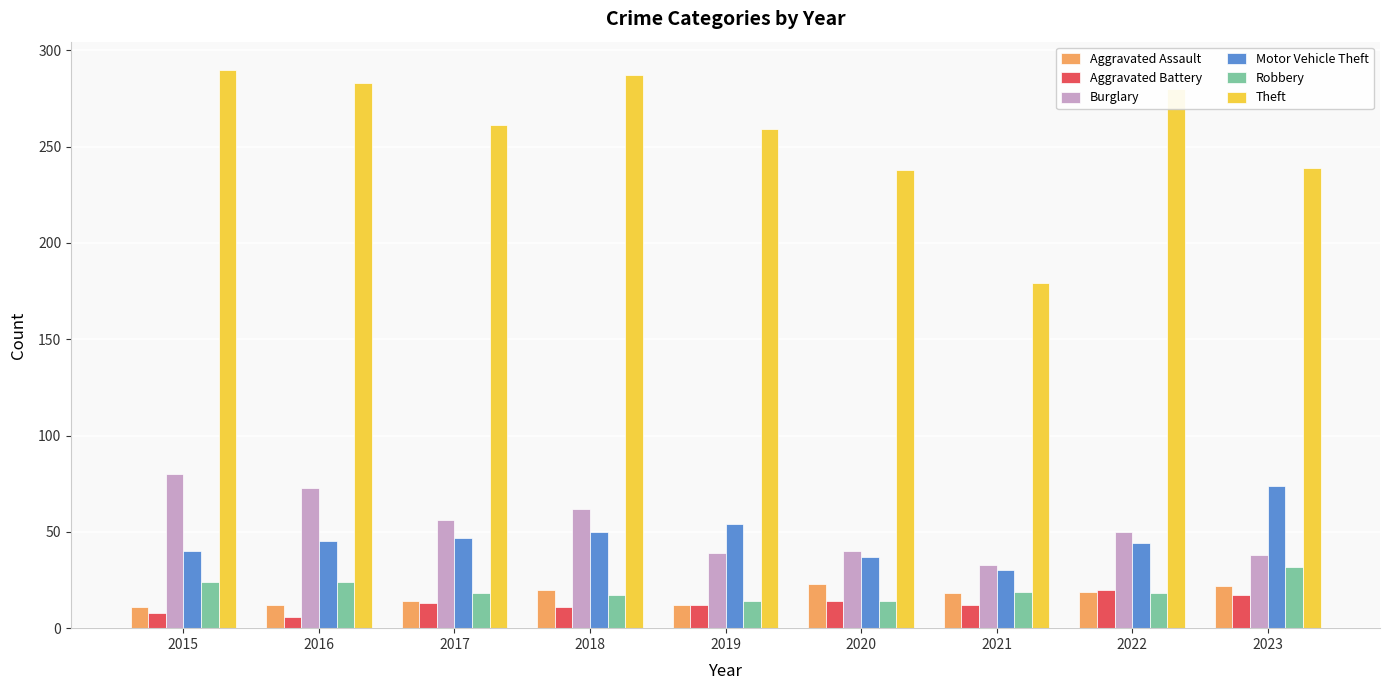

Are the bars horizontal?

No